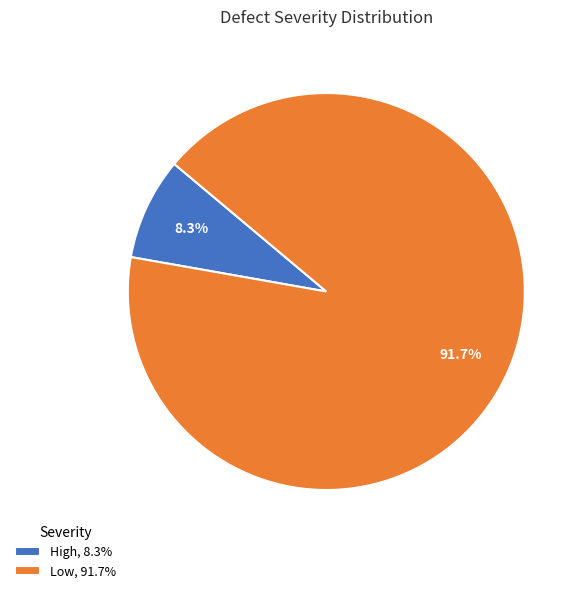

Count the number of slices in the pie.

2